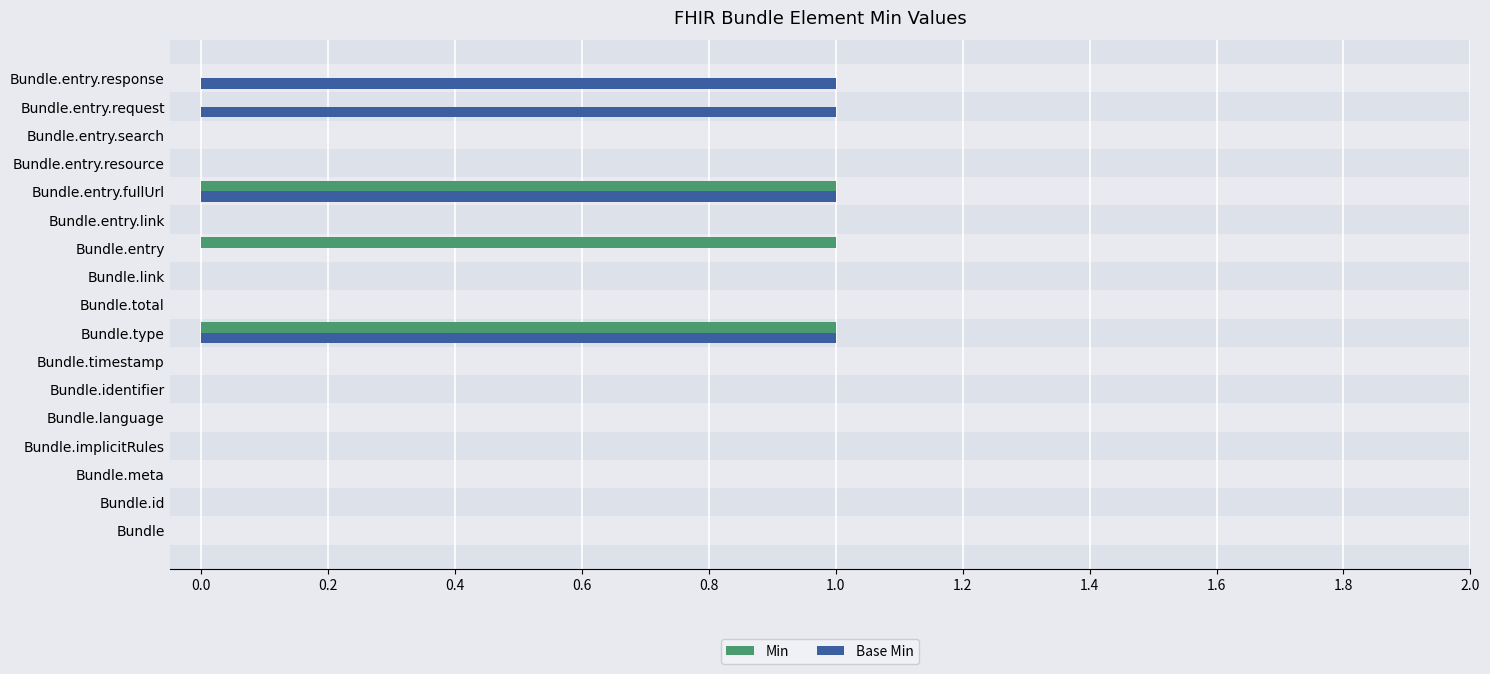

How many bars are there in total?

34